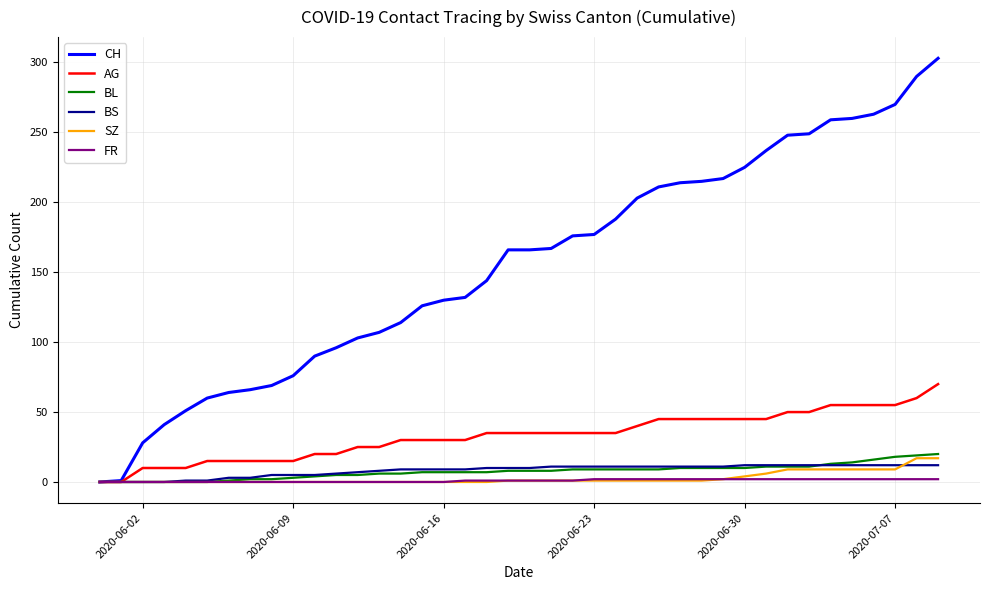

Which series has the largest range (max minus min)?

CH